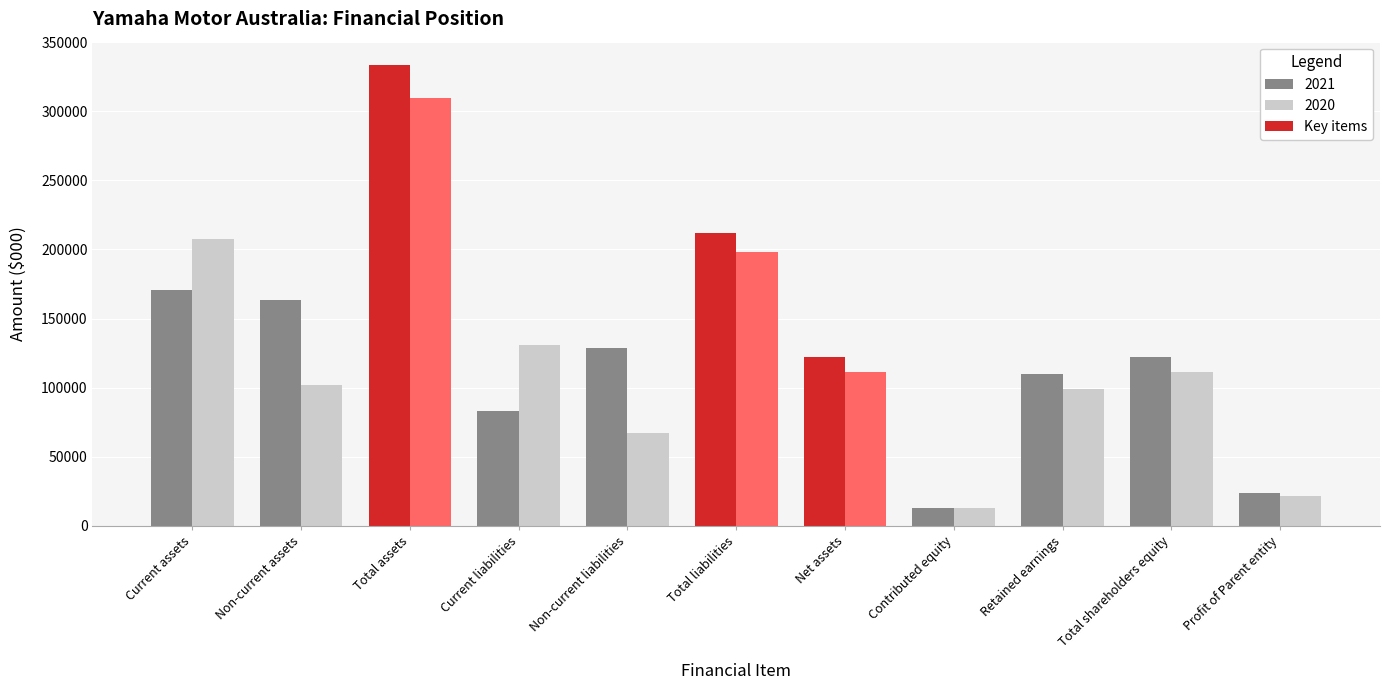

At how many categories does at least one series exceed 73691?

9